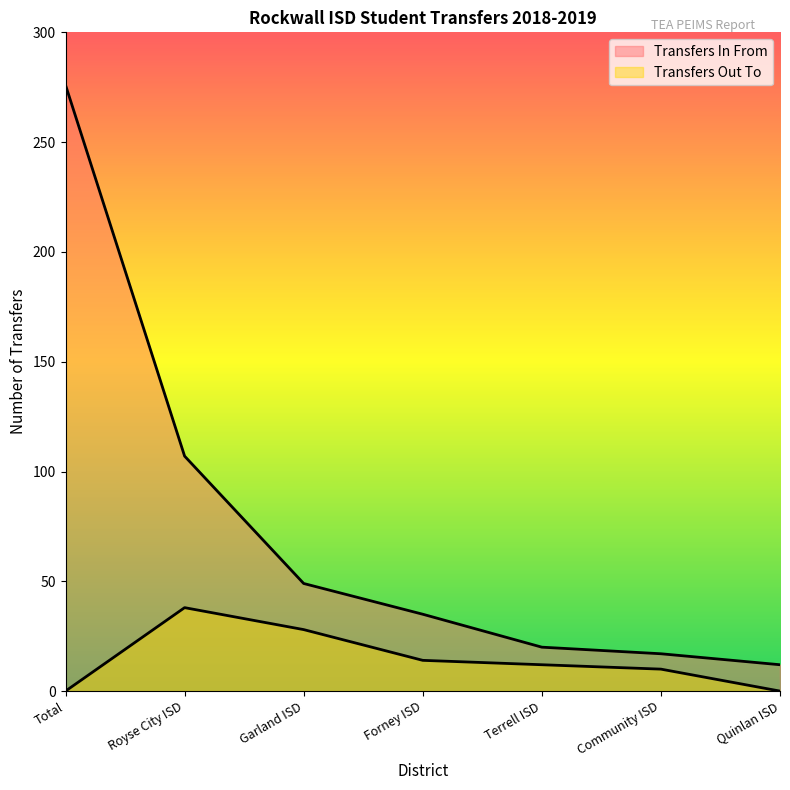

What is the difference between the second highest and second lowest values in the Transfers In From series?

90